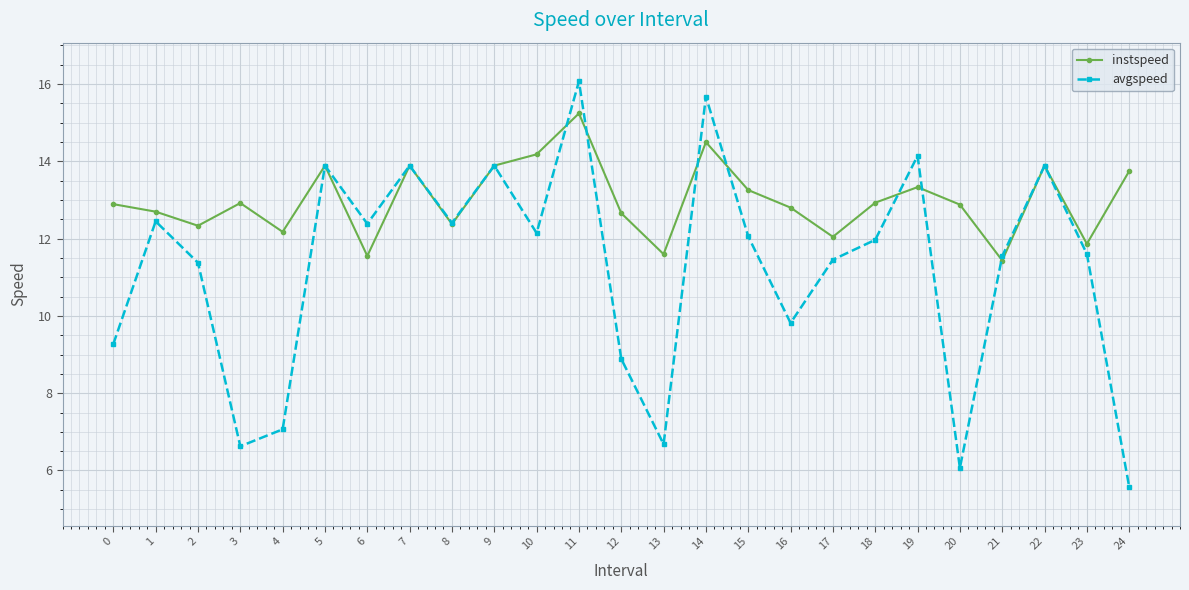

Is this an area chart (filled region under the line)?

No